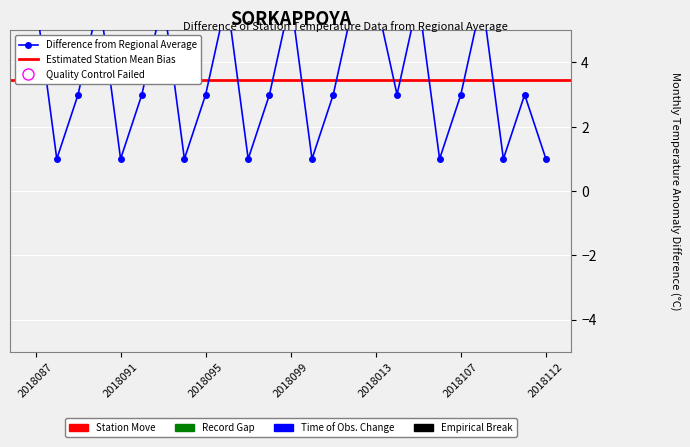

Approximately how many times larger is the value at 2018107 compared to 2018099?

0.5